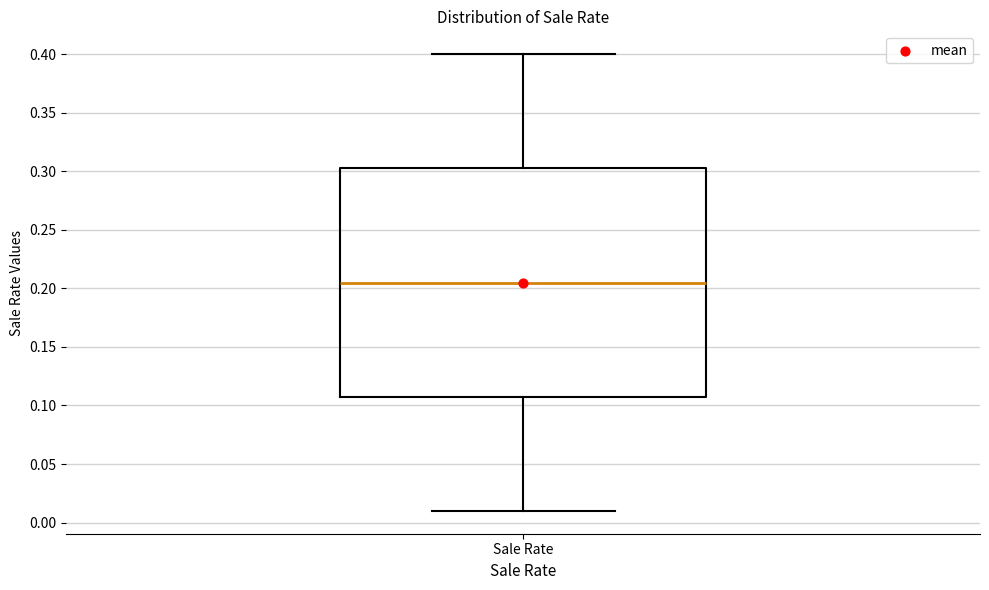

Where is the lower edge of the box for Sale Rate on the y-axis? The values are not printed on the chart, so give them approximately, as read against the axis.

0.110